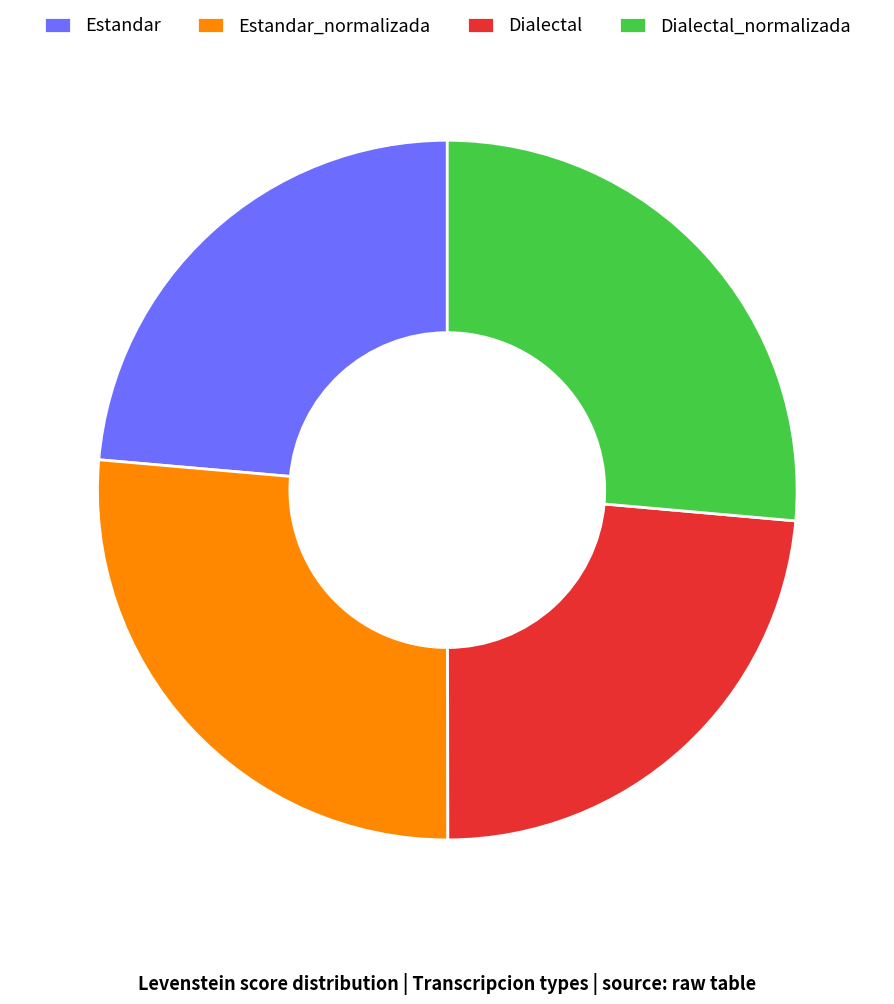

Is there any slice that represents more than half of the pie?

No